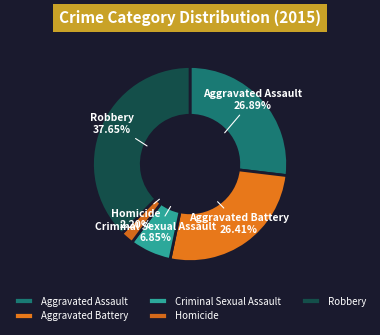

Which has a higher value, Aggravated Assault or Criminal Sexual Assault?

Aggravated Assault